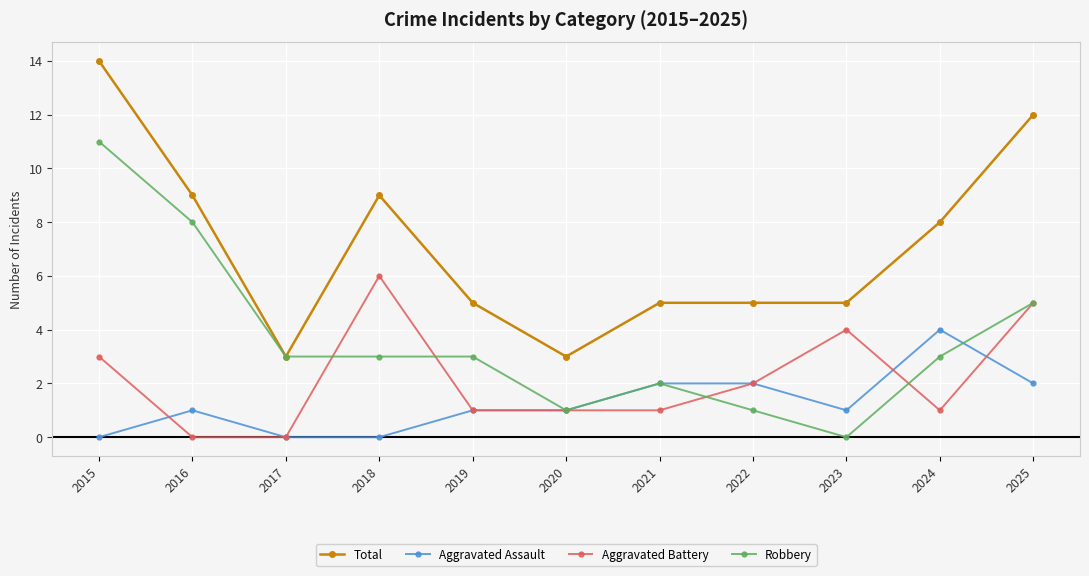

True or false: Total and Aggravated Battery intersect in this chart.

False